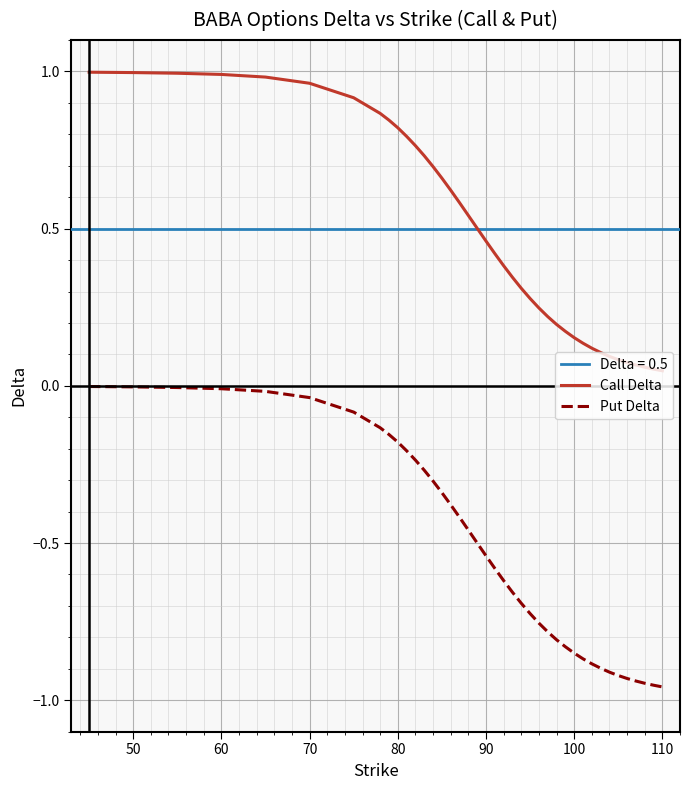

True or false: Call Delta and Put Delta intersect in this chart.

False